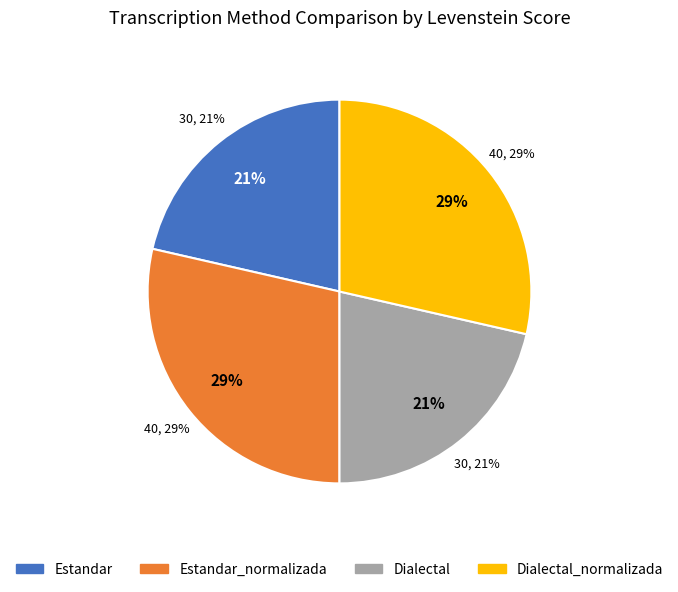

To the nearest percent, what percentage of the pie is Estandar?

21%